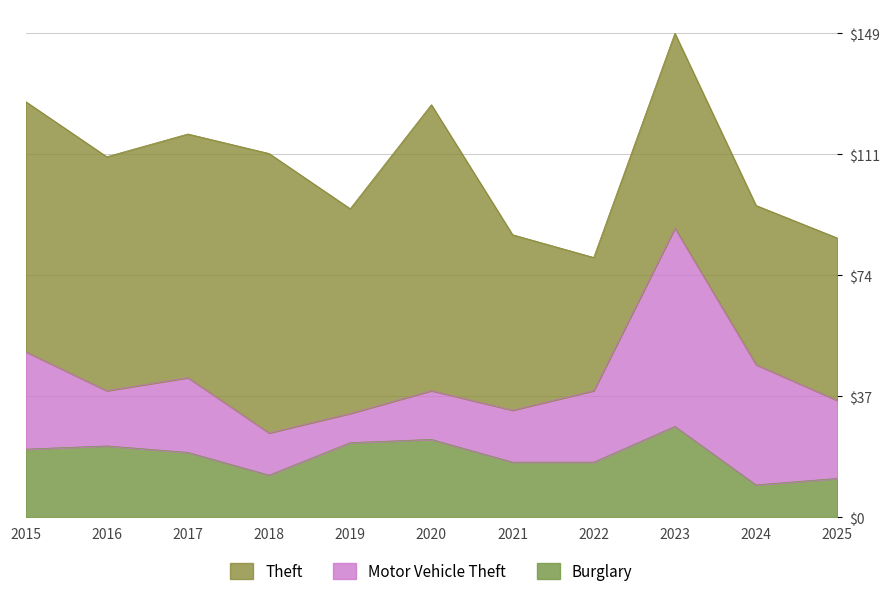

At which category is the sum across all series the highest?

2023